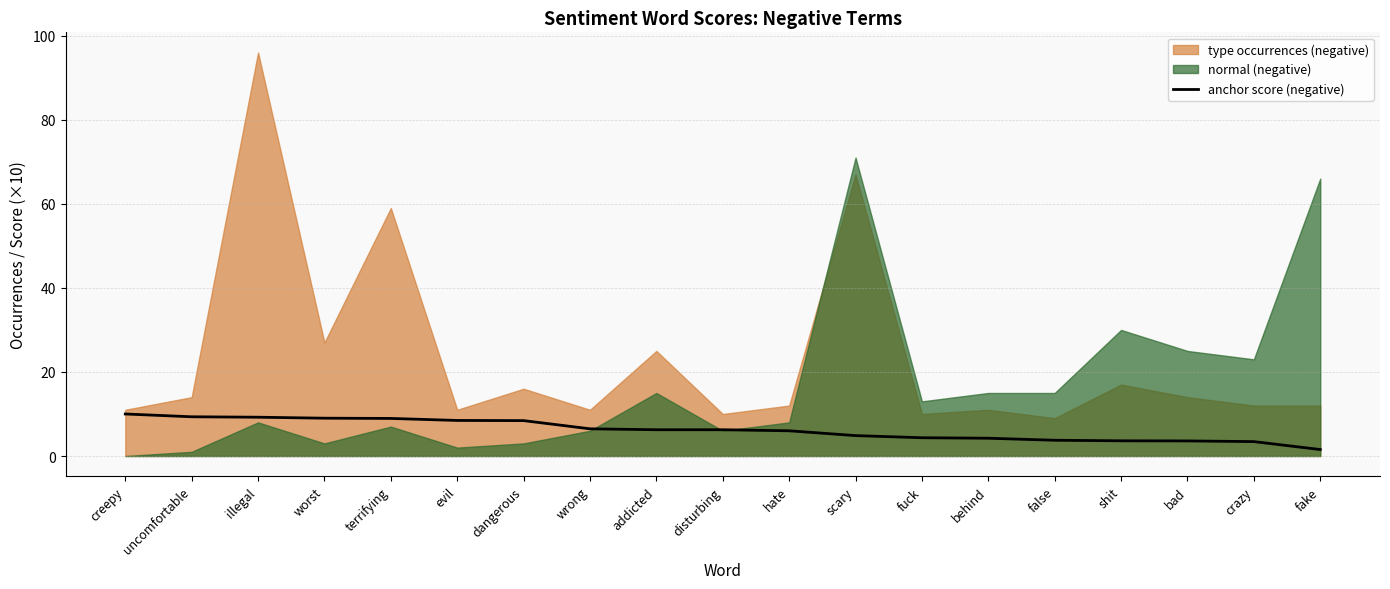

Which label corresponds to the smallest value in the chart?

fake